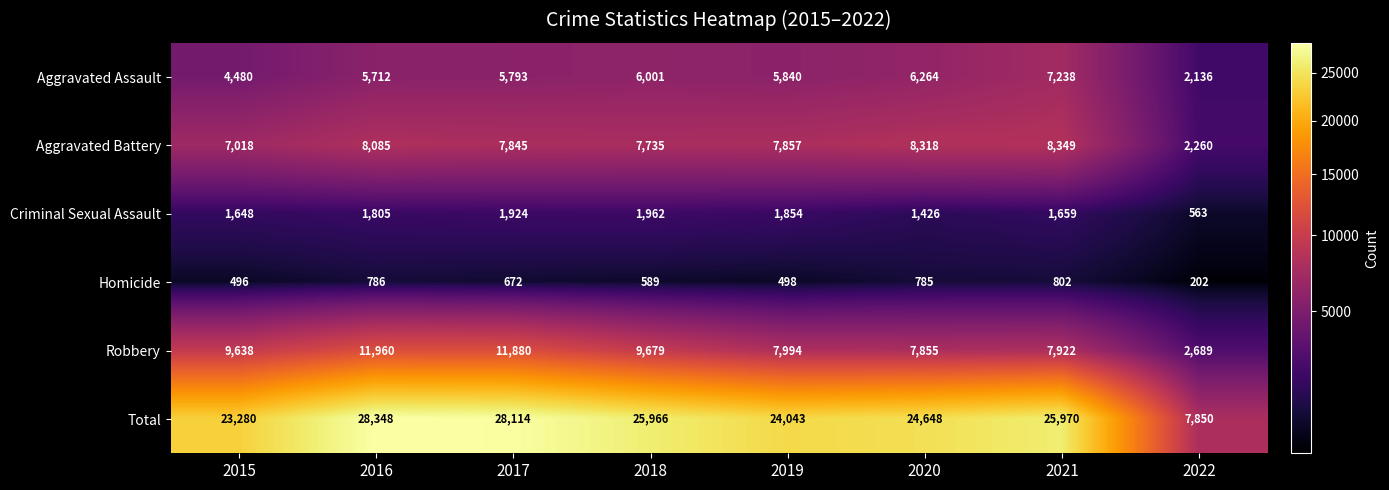

What is the minimum value shown in the chart?

202